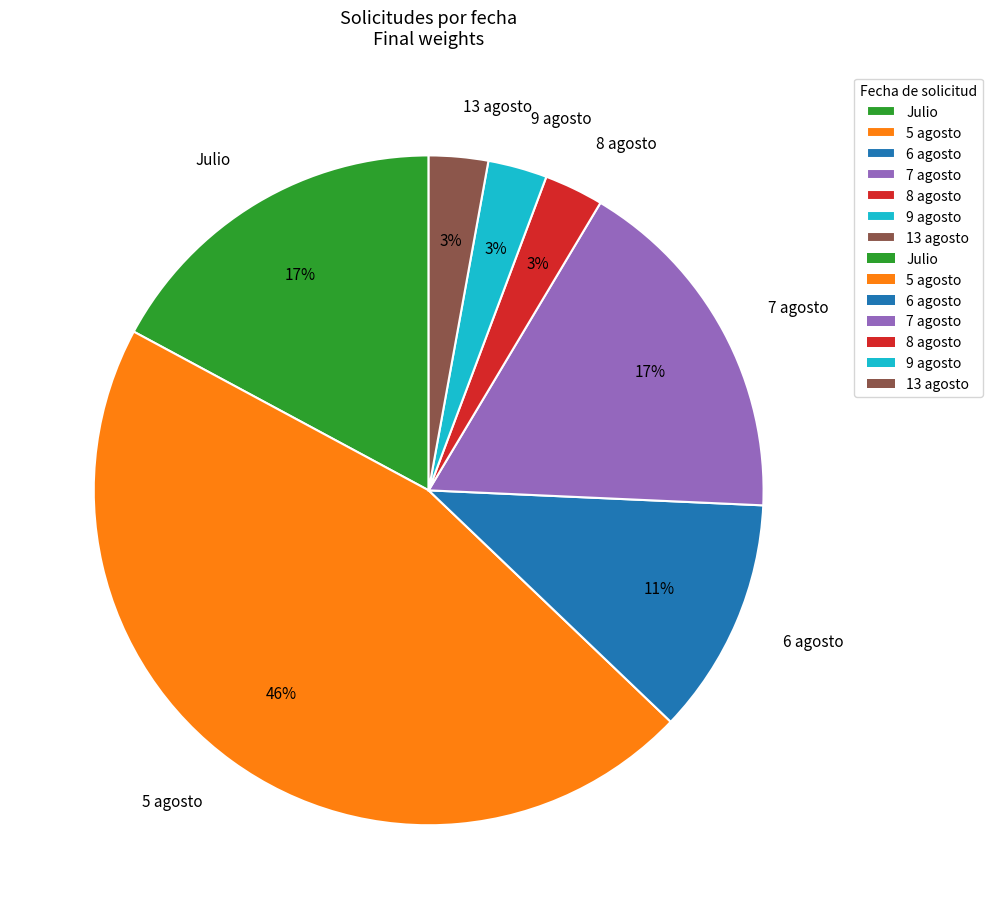

What percentage is the Julio slice, to the nearest percent?

17%